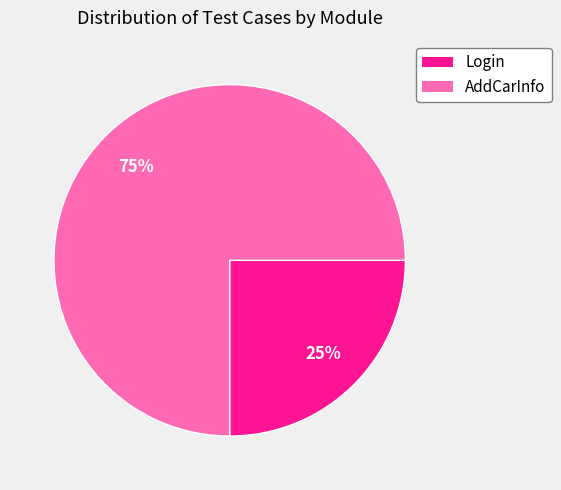

Is it true that AddCarInfo is 75% of the pie?

True